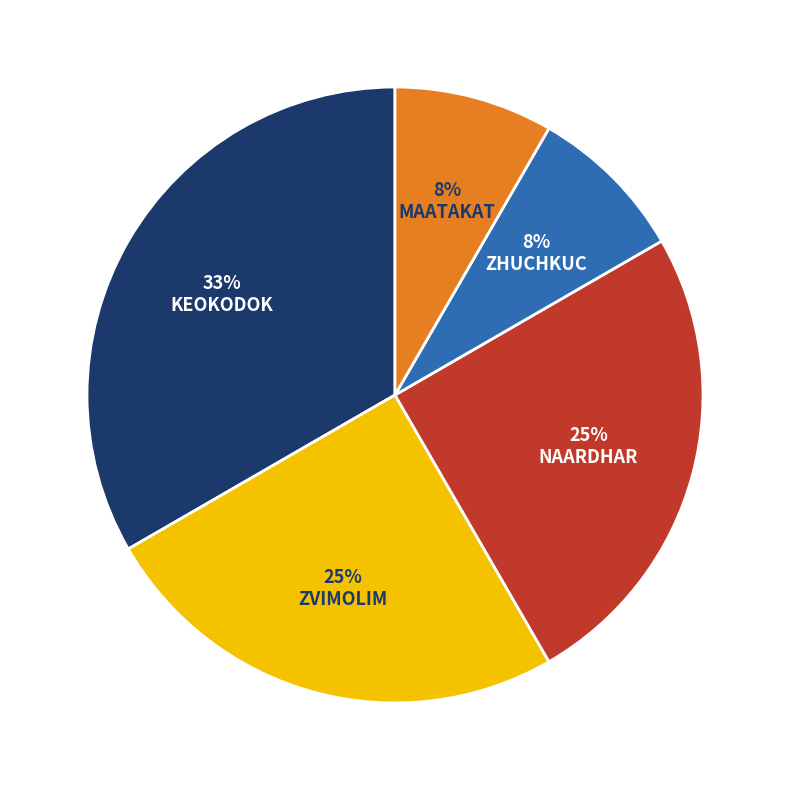

Which slice is the largest?

KEOKODOK